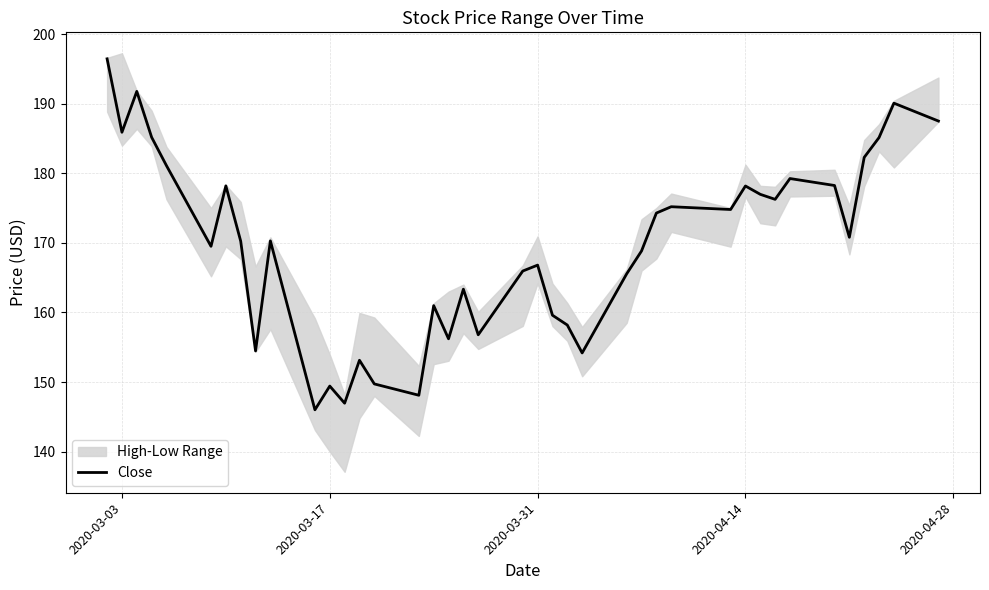

Reading right to left, what are all the values shown in this chart?

187.5	190.1	185.1	182.3	170.8	178.2	179.2	176.2	177.0	178.2	174.8	175.2	174.3	168.8	165.6	154.2	158.2	159.6	166.8	165.9	156.8	163.3	156.2	161.0	148.1	149.7	153.1	147.0	149.4	146.0	170.3	154.5	170.2	178.2	169.5	181.1	185.2	191.8	185.9	196.4